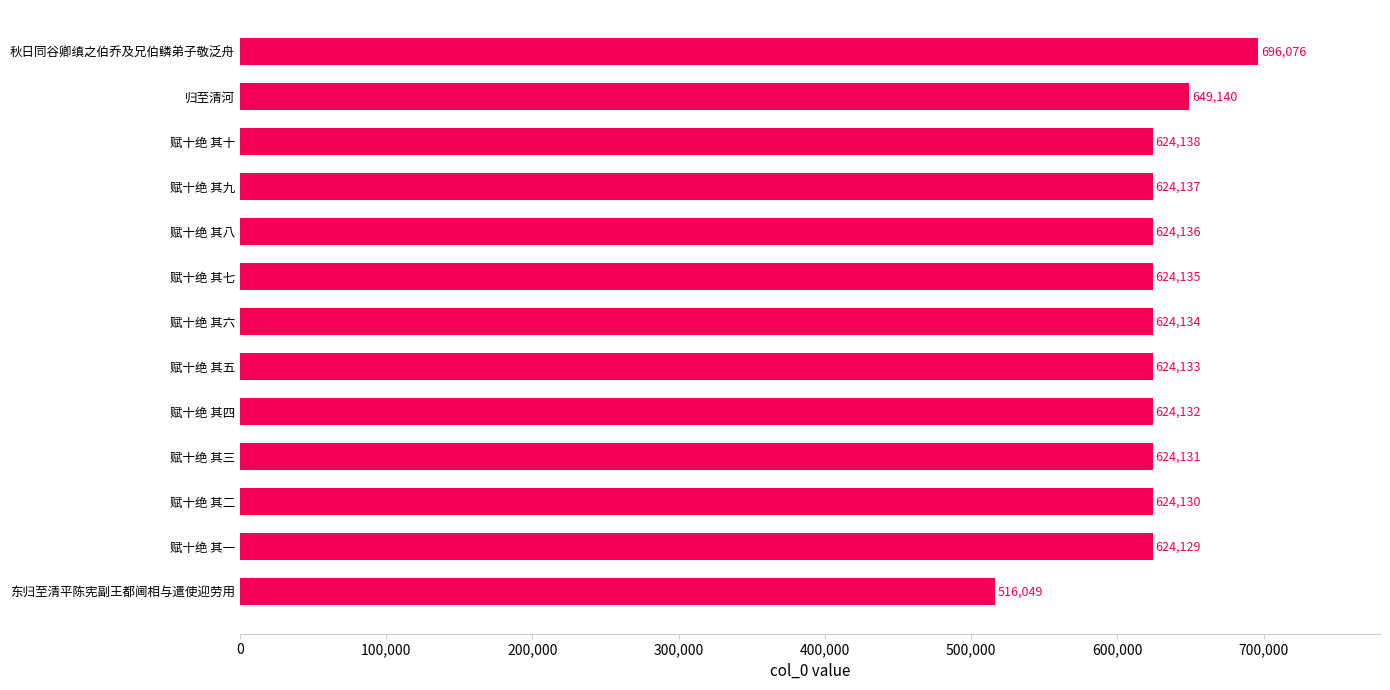

What is the difference between the maximum and minimum values?

180027